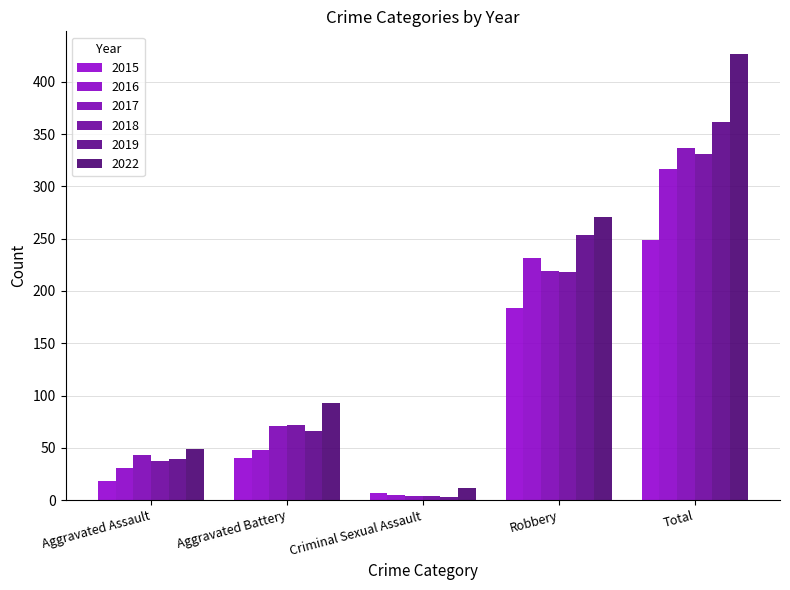

Rank the series by their maximum value, from lowest to highest.

2015, 2016, 2018, 2017, 2019, 2022